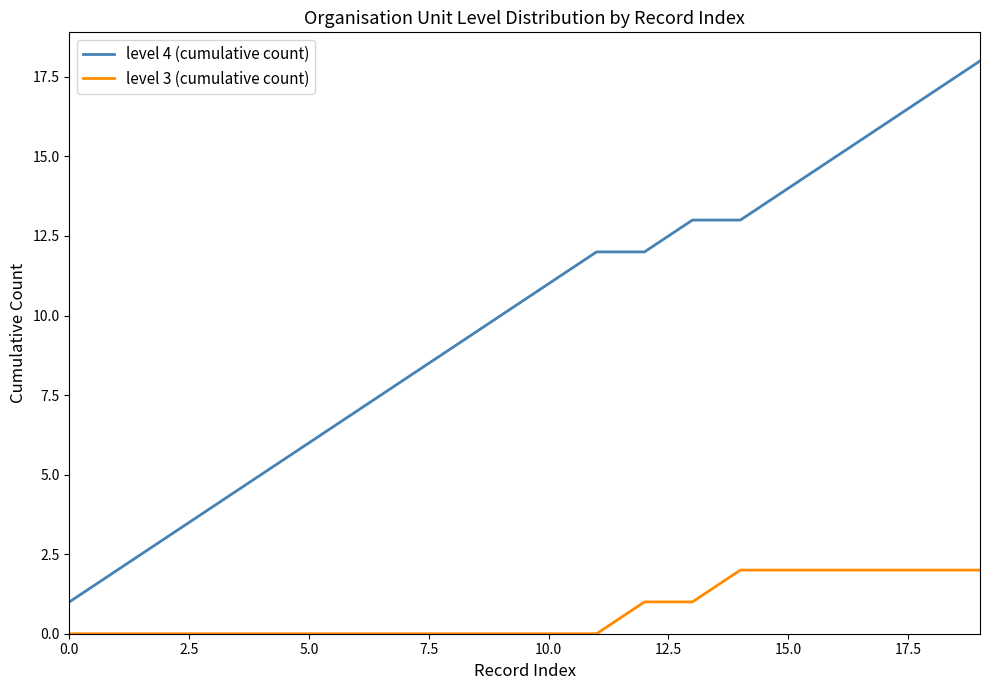

What is the sum of all level 3 (cumulative count) values?

14